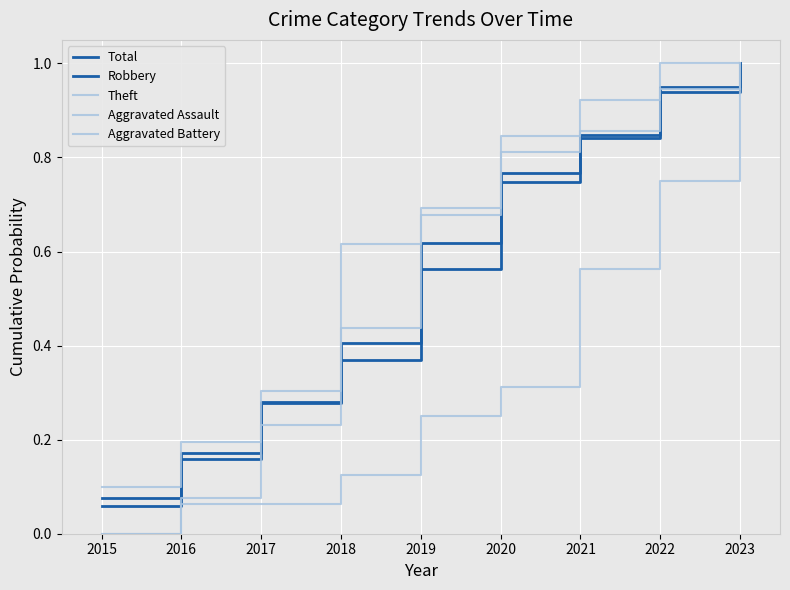

What is the difference between the second highest and minimum values in the Total series?

0.9